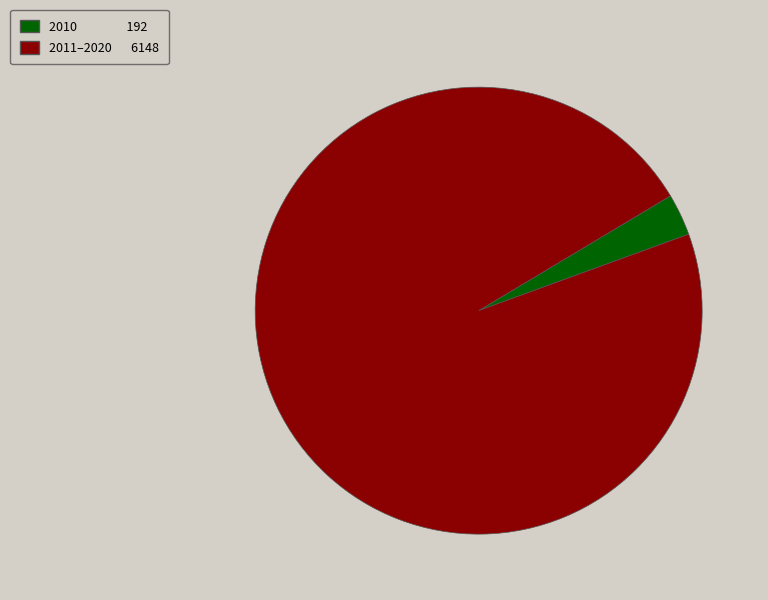

Is there any slice that represents more than half of the pie?

Yes